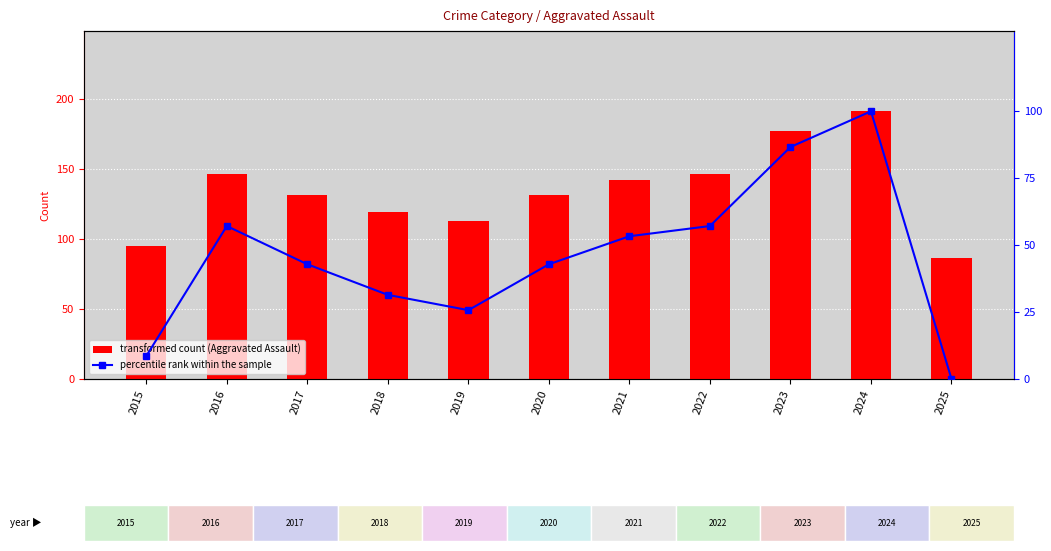

The percentile rank series shows 42.9 at 2020. True or false?

True